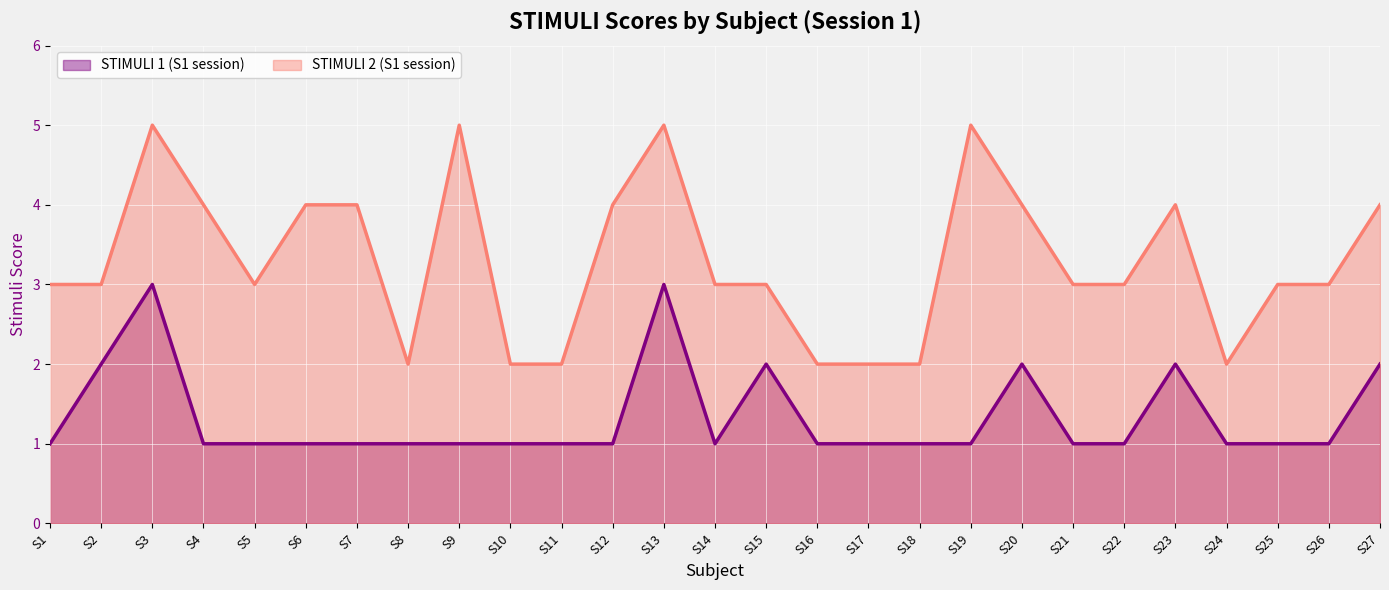

How many distinct data groups are displayed?

2